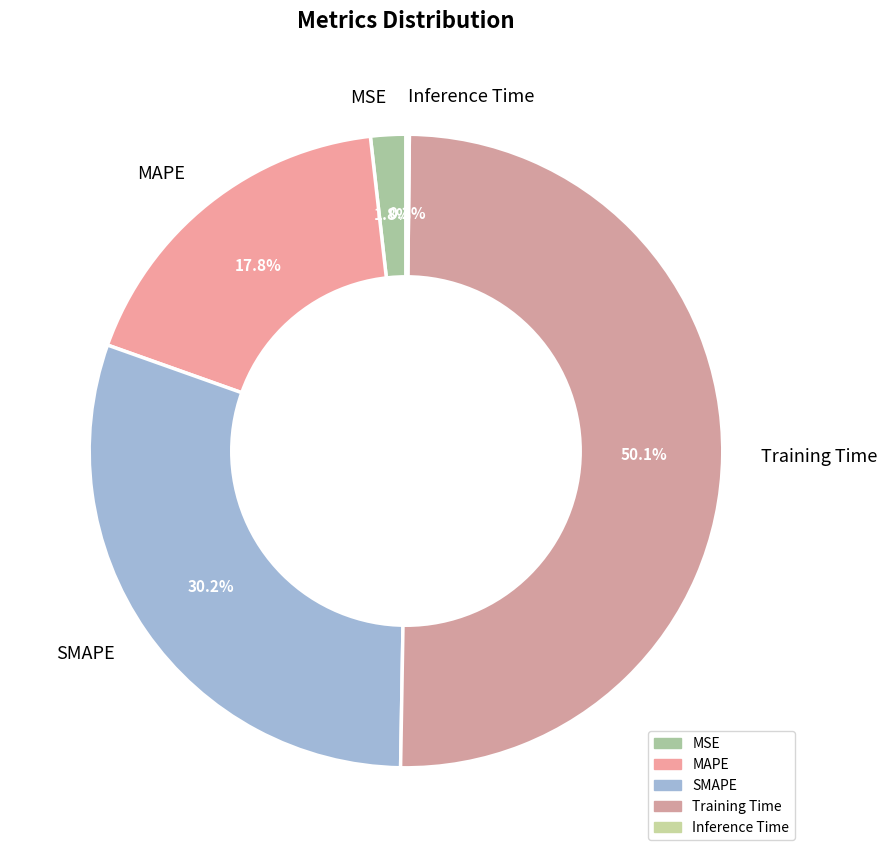

Does SMAPE account for over 50% of the chart?

No